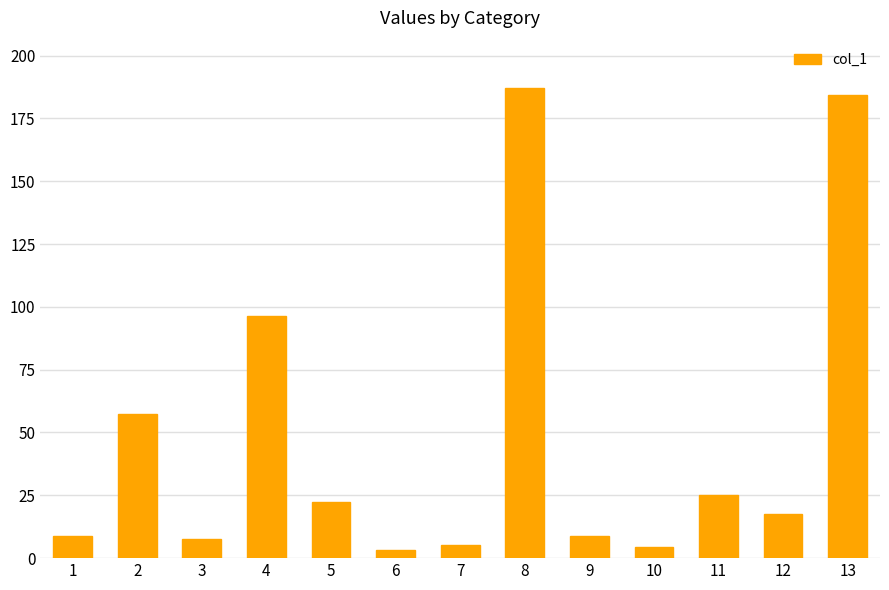

At which label is the value closest to 95?

4